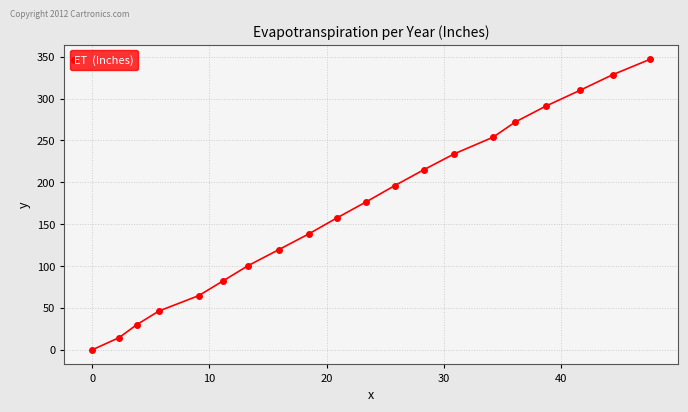

Reading left to right, extract all data points from this chart.

0.0	14.6	30.0	46.4	64.8	82.6	100.5	119.5	138.6	157.7	176.9	196.0	215.1	234.1	253.9	272.1	291.0	309.8	328.5	347.0